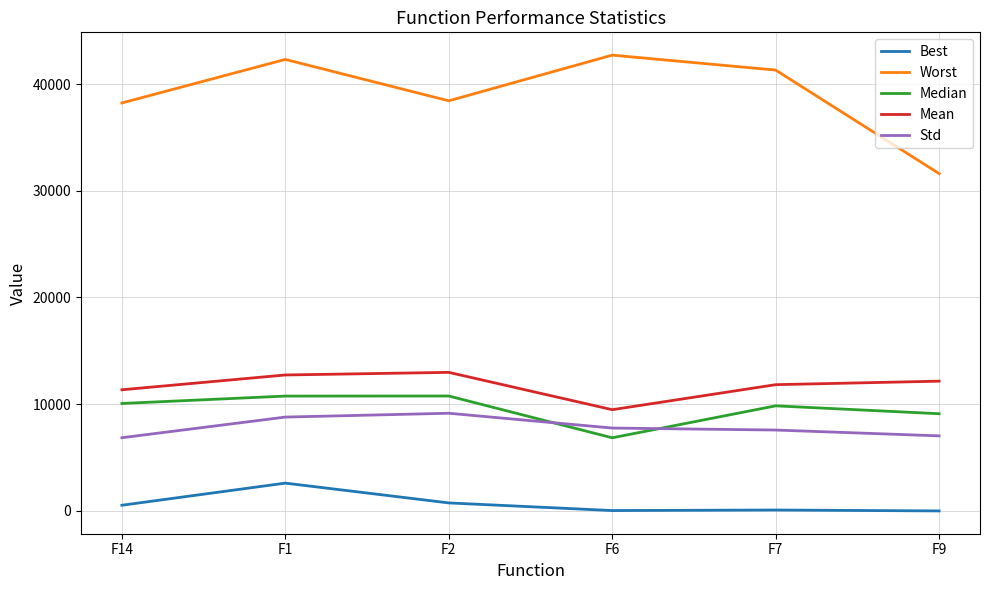

Which series has the largest total across all categories?

Worst